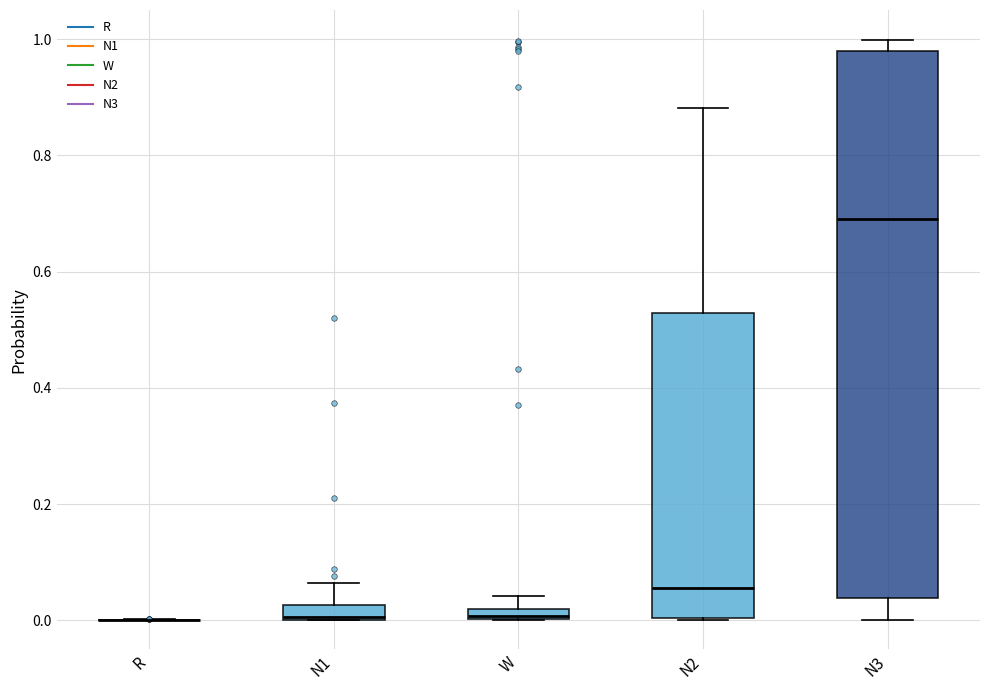

Which box is the tallest, from its lower edge to its upper edge?

N3